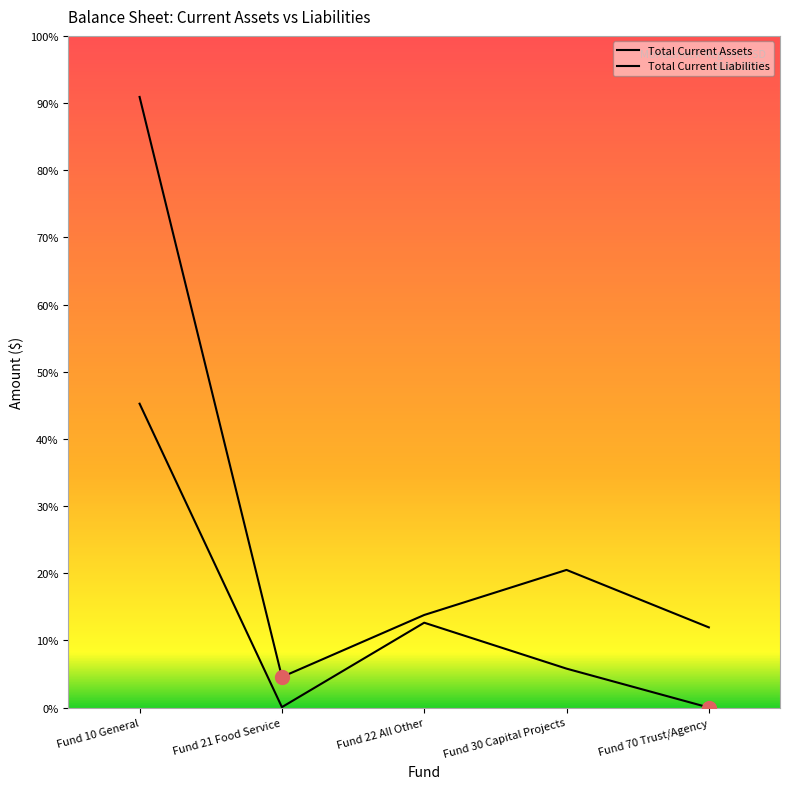

What is the label of the 1st point from the left?

Fund 10 General